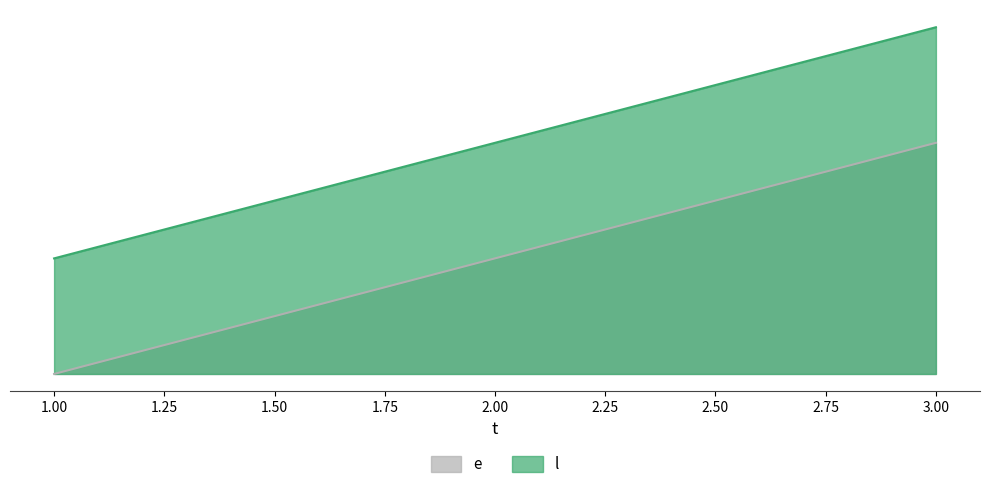

What are all the series names shown in the legend?

e, l